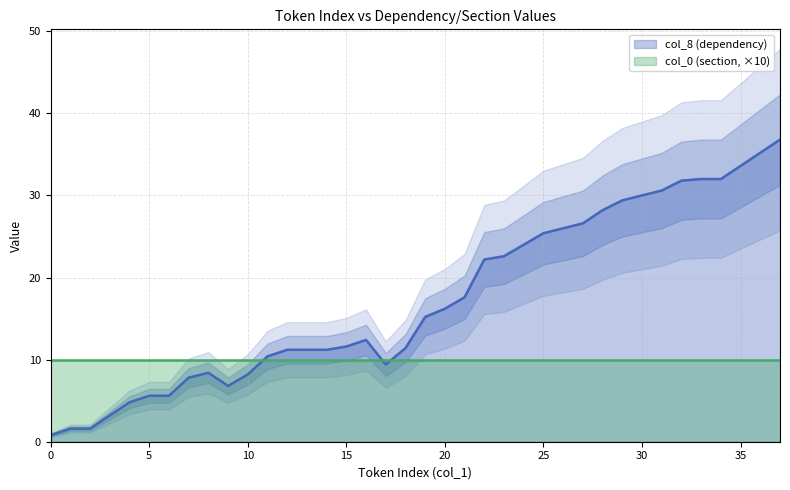

The col_0 (section) series shows 1 at 20. True or false?

True